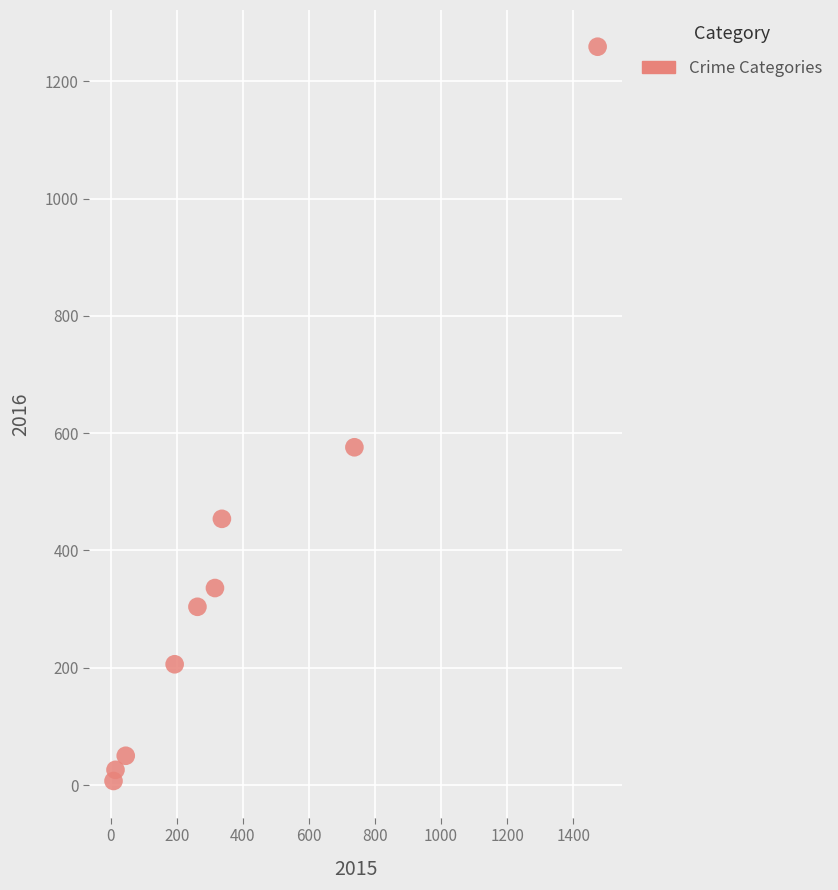

What Y value in the scatter plot is closest to 633?

576